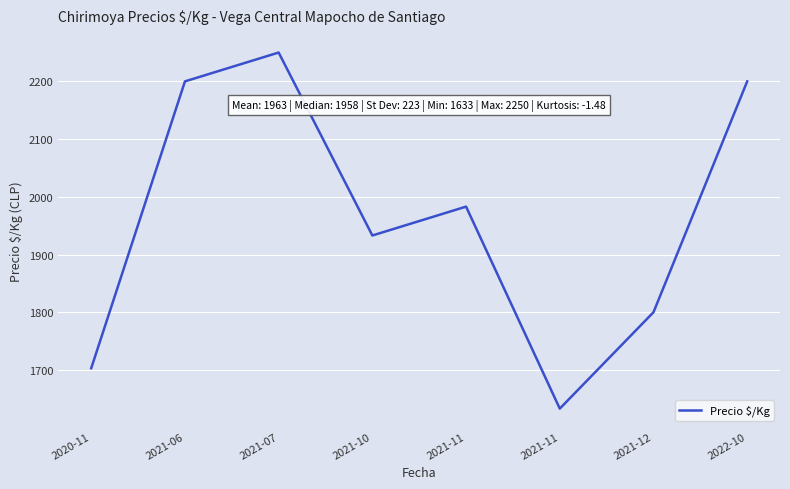

Where is the first local minimum?

2021-10